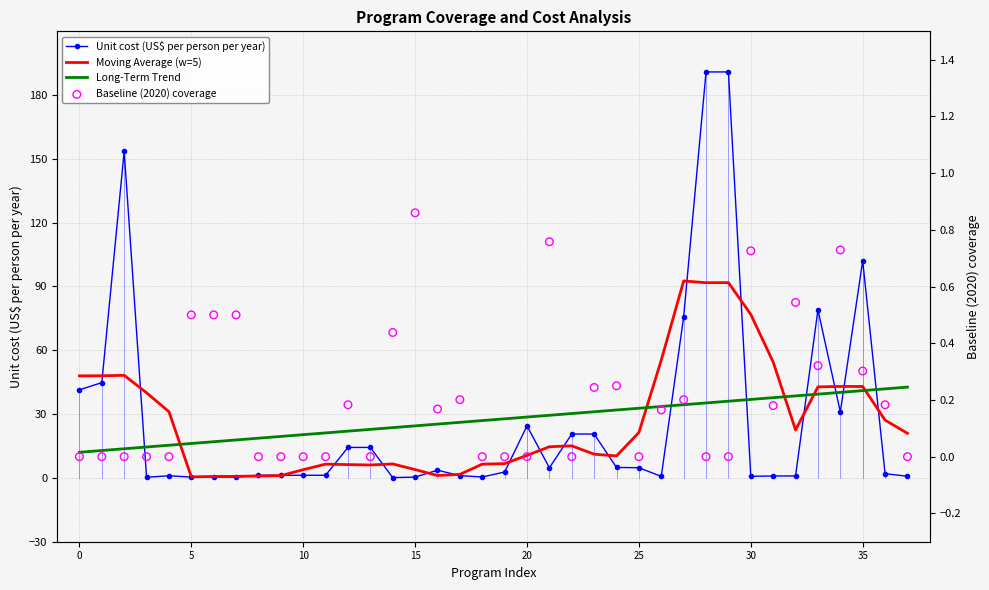

Which series has the largest total across all categories?

Unit cost (US$ per person per year)